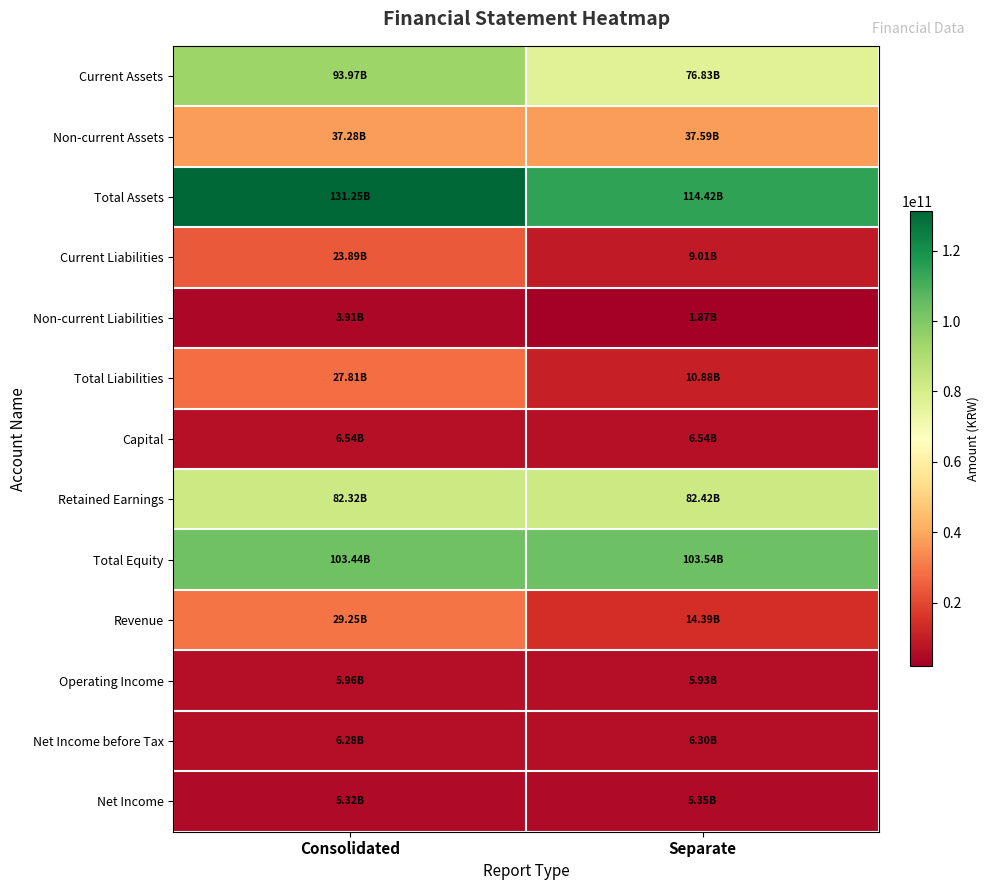

At how many categories does at least one series exceed 5551756555?

2